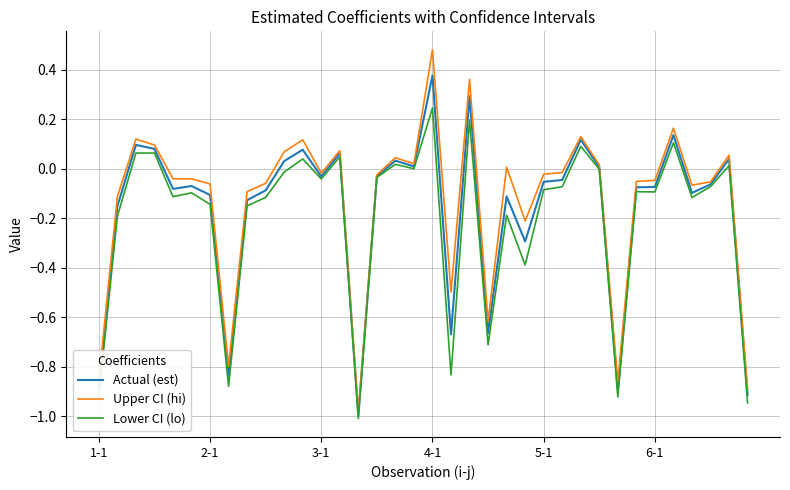

List the series in order of their peak value, highest first.

Upper CI (hi), Actual (est), Lower CI (lo)